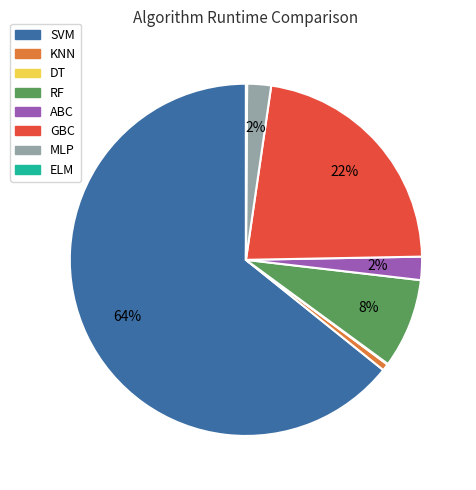

To the nearest percent, what is the difference between the GBC and ABC slice percentages?

20%